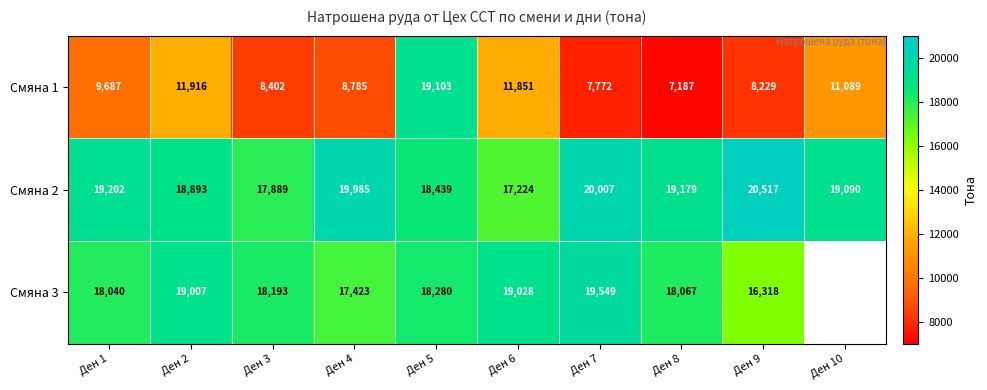

At which label does Смяна 2 reach its peak?

Ден 9